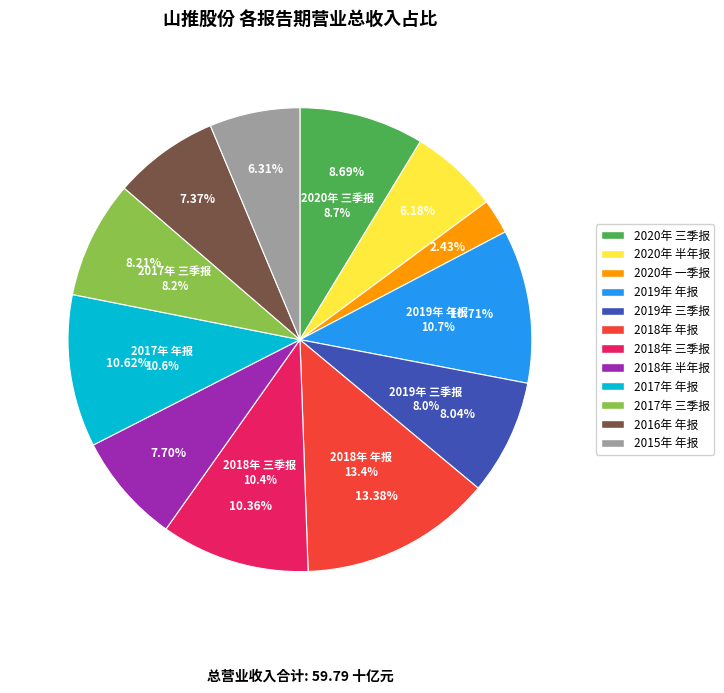

How much of the chart is everything except 2017年 三季报?

91.8%